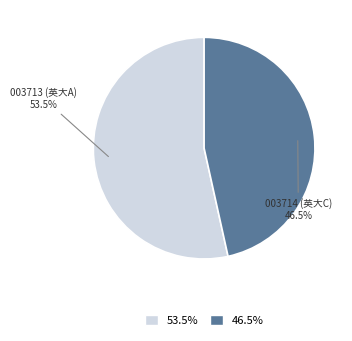

Does any single category account for the majority?

Yes